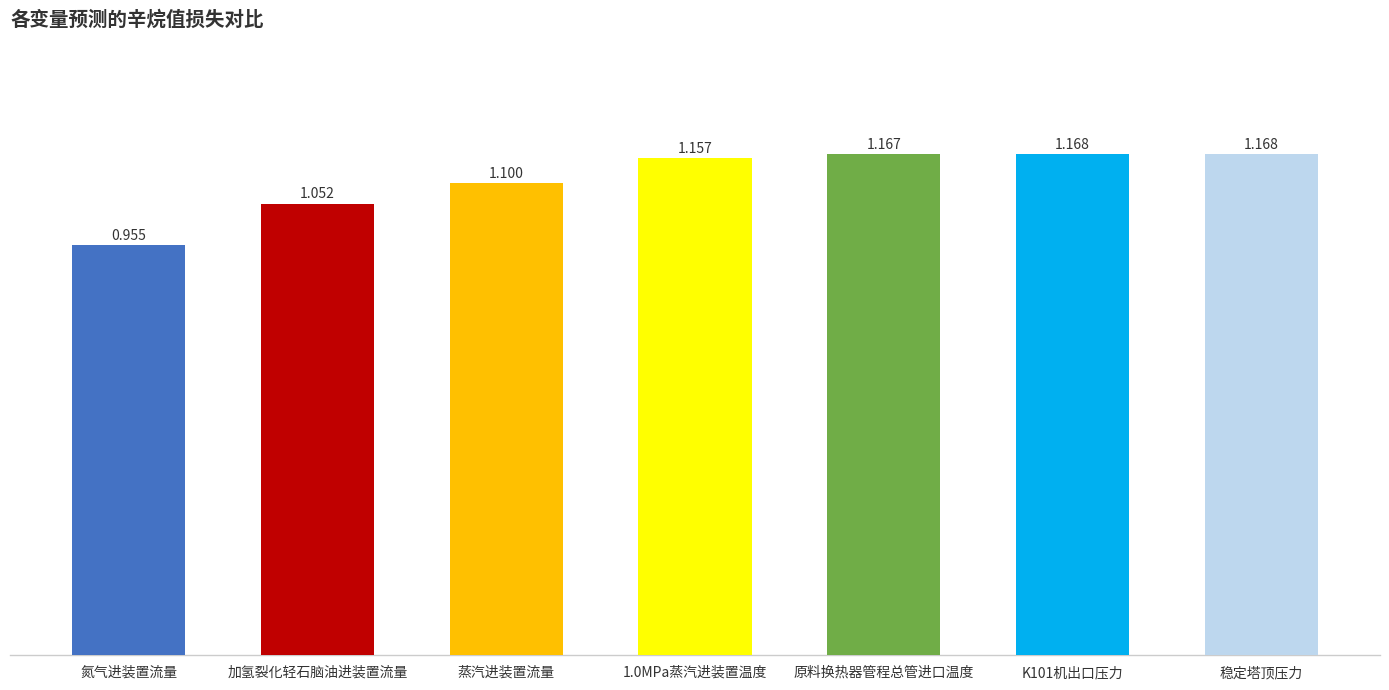

What position from the right is 加氢裂化轻石脑油进装置流量?

6